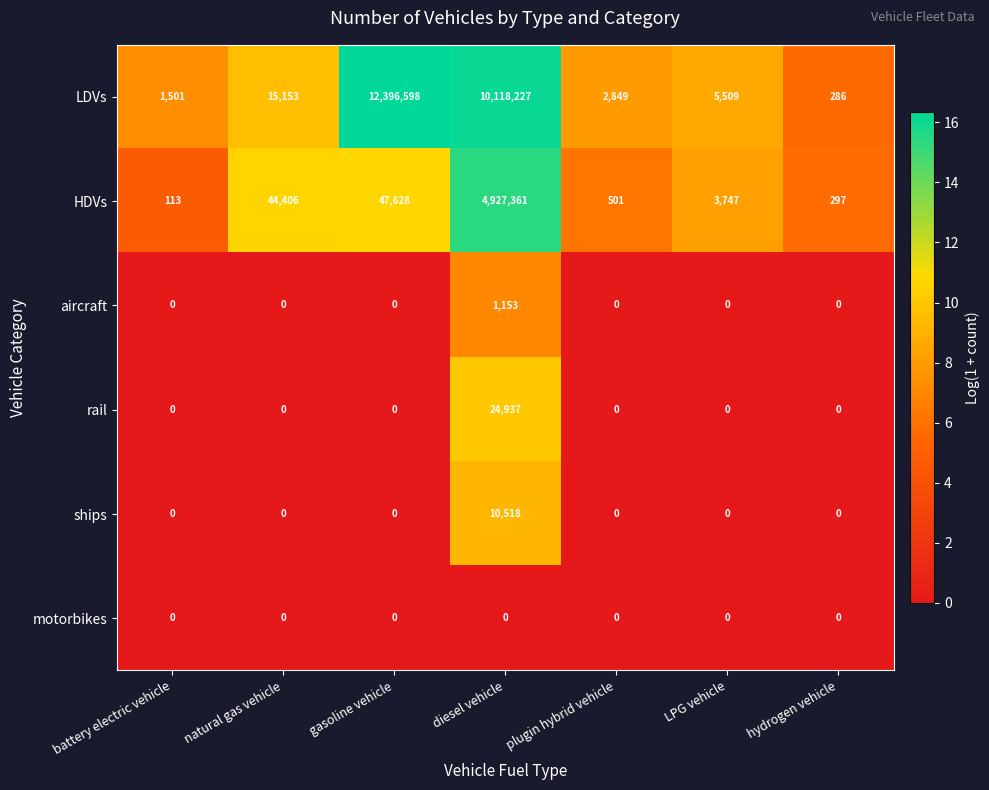

What is the difference between the highest and lowest values at battery electric vehicle?

1501